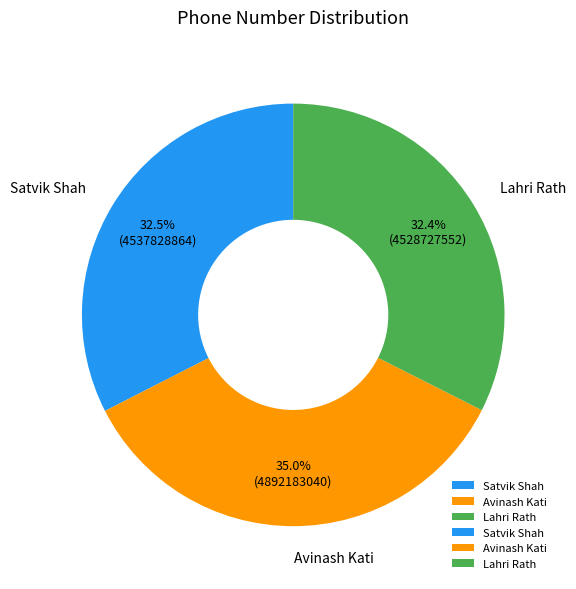

Does any single category account for the majority?

No